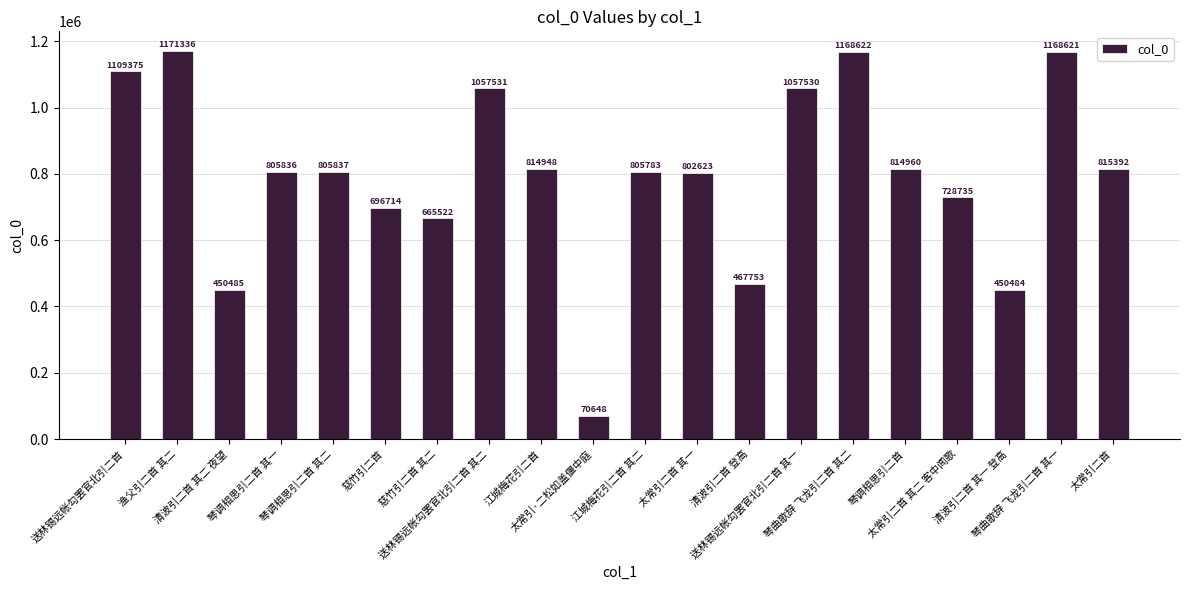

At which category does the chart reach its minimum across all series?

太常引·二松如盖偃中庭